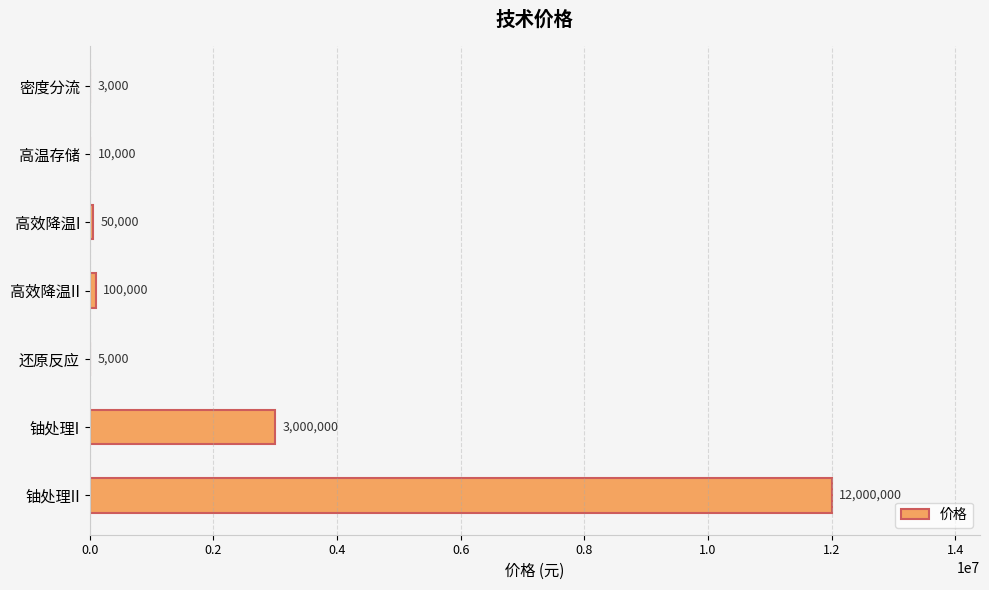

What is the maximum value shown in the chart?

12000000